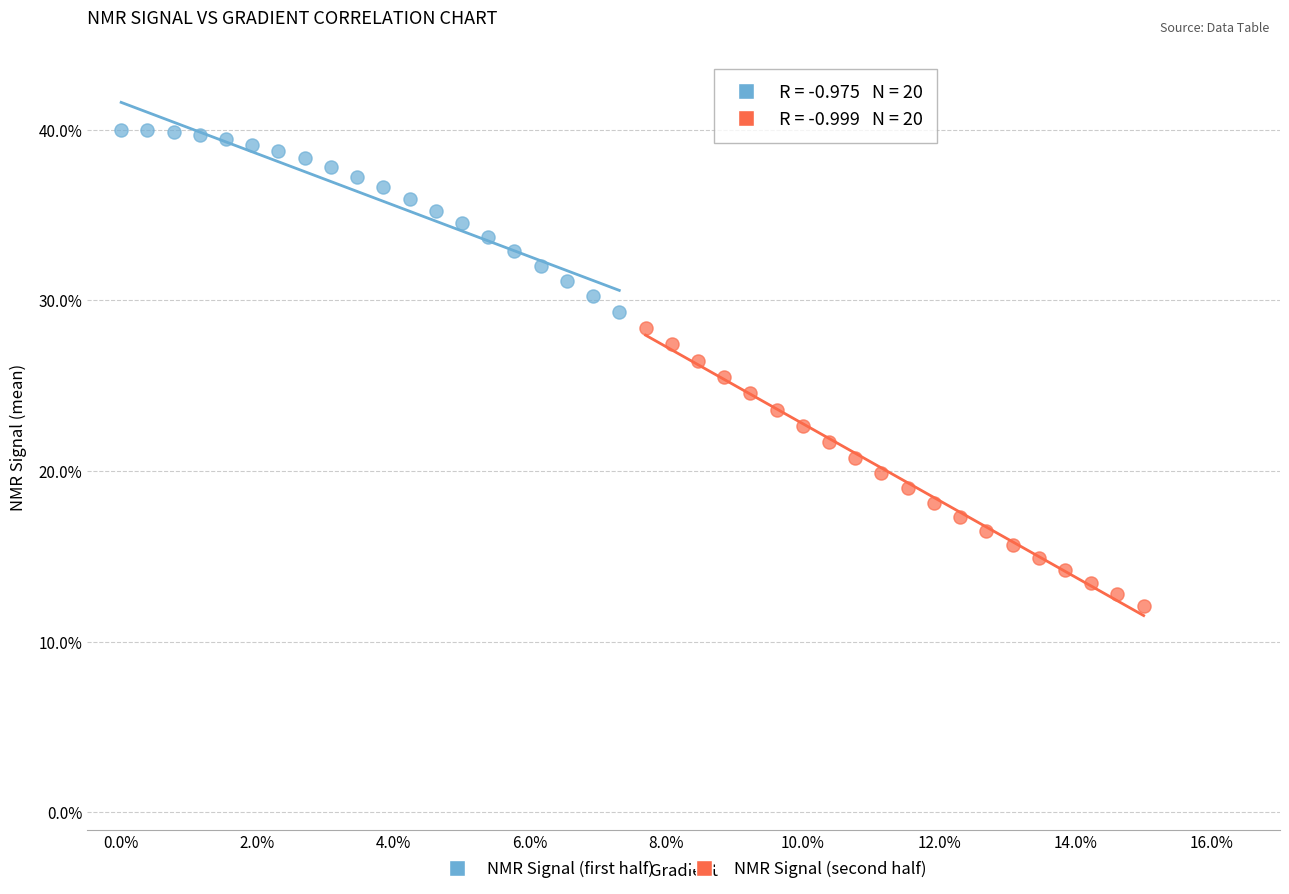

Which series reaches the maximum Y coordinate?

NMR Signal (first half)